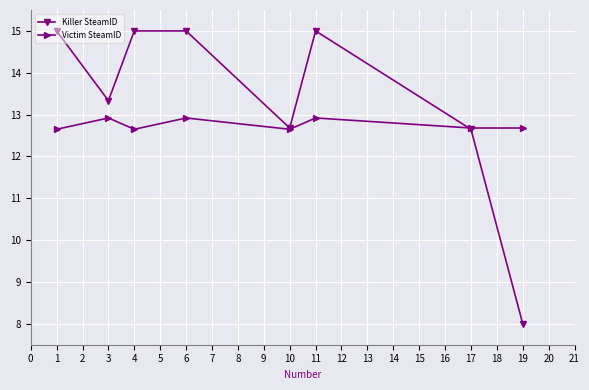

Rank the series by their maximum value, from lowest to highest.

Victim SteamID, Killer SteamID